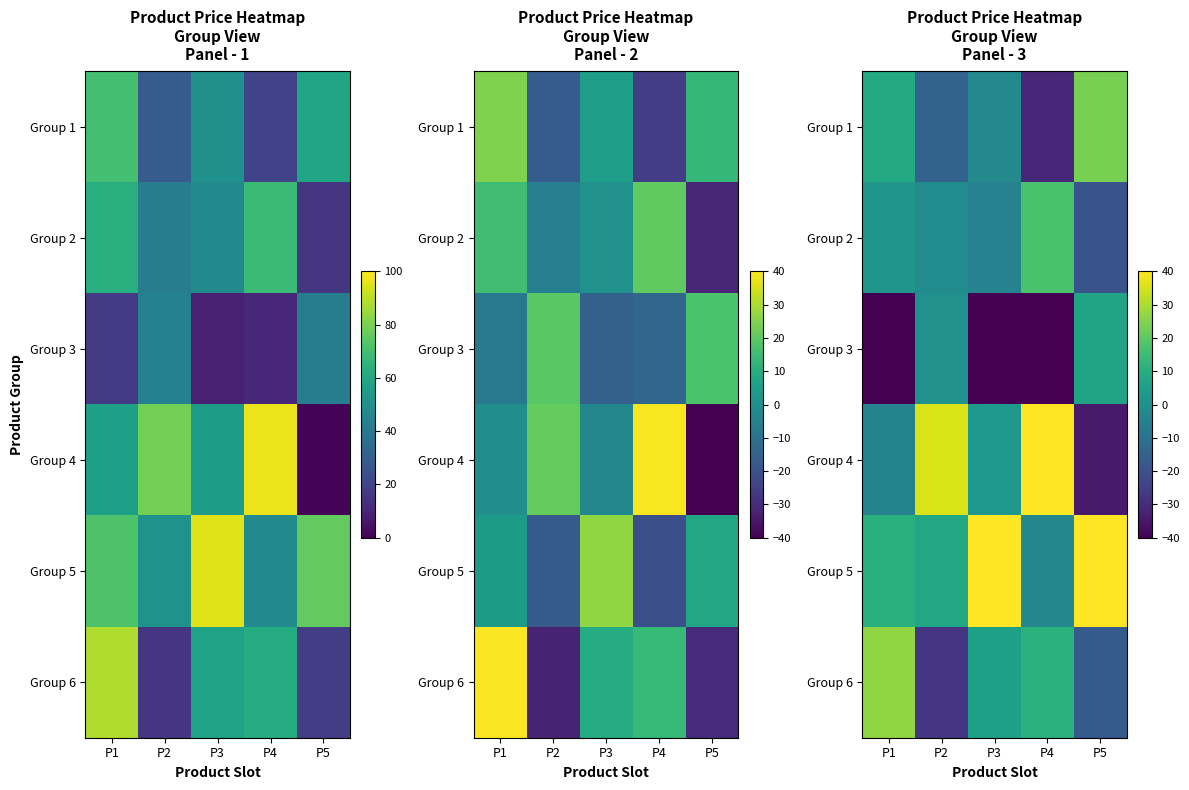

Which series has the widest spread of values?

Group 4